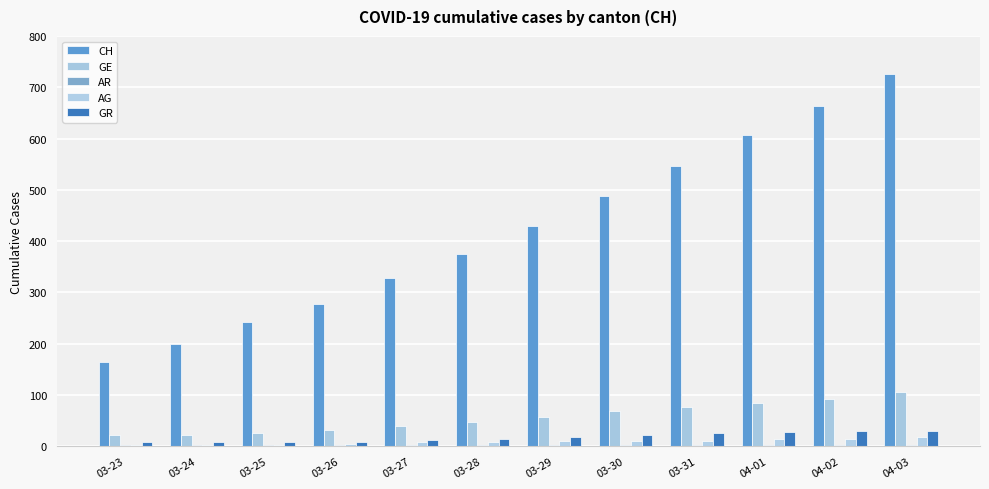

What value does the AG series have at 03-27, to the nearest 5?

10